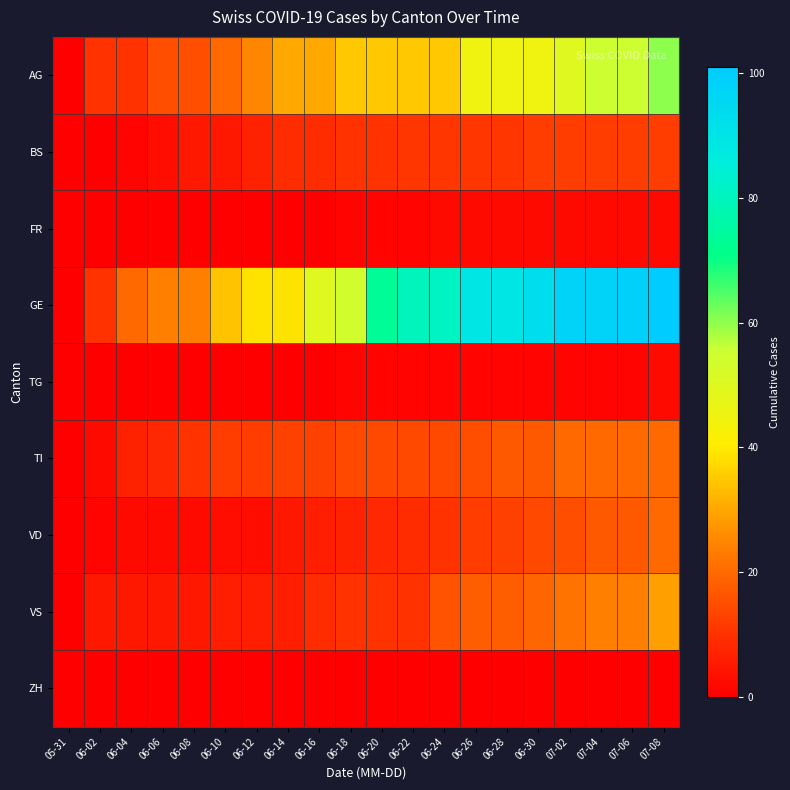

Reading left to right, transcribe all the data shown in this chart.

AG: 05-31=0	06-02=10	06-04=10	06-06=15	06-08=15	06-10=20	06-12=25	06-14=30	06-16=30	06-18=35	06-20=35	06-22=35	06-24=35	06-26=45	06-28=45	06-30=45	07-02=50	07-04=55	07-06=55	07-08=60
BS: 05-31=0	06-02=0	06-04=1	06-06=3	06-08=5	06-10=5	06-12=7	06-14=9	06-16=9	06-18=10	06-20=10	06-22=11	06-24=11	06-26=11	06-28=11	06-30=12	07-02=12	07-04=12	07-06=12	07-08=12
FR: 05-31=0	06-02=0	06-04=0	06-06=0	06-08=0	06-10=0	06-12=0	06-14=0	06-16=0	06-18=1	06-20=1	06-22=1	06-24=2	06-26=2	06-28=2	06-30=2	07-02=2	07-04=2	07-06=2	07-08=2
GE: 05-31=0	06-02=10	06-04=20	06-06=24	06-08=24	06-10=34	06-12=39	06-14=39	06-16=50	06-18=54	06-20=73	06-22=80	06-24=81	06-26=89	06-28=89	06-30=93	07-02=98	07-04=98	07-06=99	07-08=101
TG: 05-31=0	06-02=0	06-04=0	06-06=0	06-08=0	06-10=0	06-12=0	06-14=0	06-16=0	06-18=1	06-20=1	06-22=1	06-24=1	06-26=1	06-28=1	06-30=1	07-02=1	07-04=1	07-06=1	07-08=2
TI: 05-31=0	06-02=2	06-04=7	06-06=8	06-08=10	06-10=12	06-12=12	06-14=13	06-16=13	06-18=14	06-20=14	06-22=14	06-24=14	06-26=15	06-28=17	06-30=17	07-02=20	07-04=20	07-06=20	07-08=20
VD: 05-31=0	06-02=1	06-04=2	06-06=2	06-08=2	06-10=3	06-12=3	06-14=5	06-16=6	06-18=7	06-20=8	06-22=9	06-24=10	06-26=12	06-28=13	06-30=14	07-02=15	07-04=17	07-06=17	07-08=20
VS: 05-31=0	06-02=5	06-04=5	06-06=5	06-08=5	06-10=6	06-12=6	06-14=6	06-16=9	06-18=10	06-20=10	06-22=10	06-24=16	06-26=18	06-28=18	06-30=19	07-02=22	07-04=24	07-06=24	07-08=29
ZH: 05-31=0	06-02=0	06-04=0	06-06=0	06-08=0	06-10=0	06-12=0	06-14=0	06-16=0	06-18=0	06-20=0	06-22=0	06-24=0	06-26=0	06-28=0	06-30=0	07-02=0	07-04=0	07-06=0	07-08=0